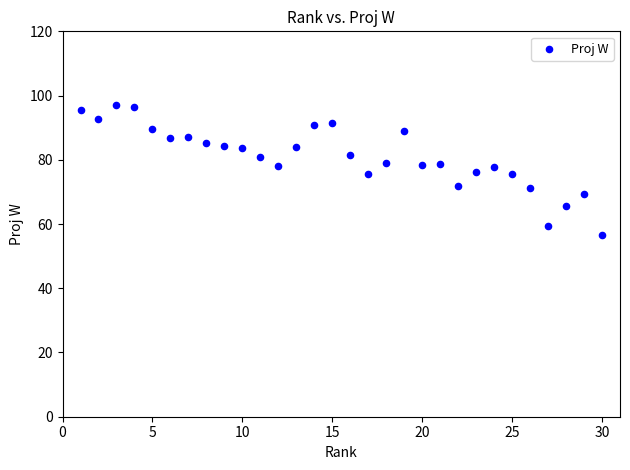

What is the range of Y values (max minus min)?

40.5